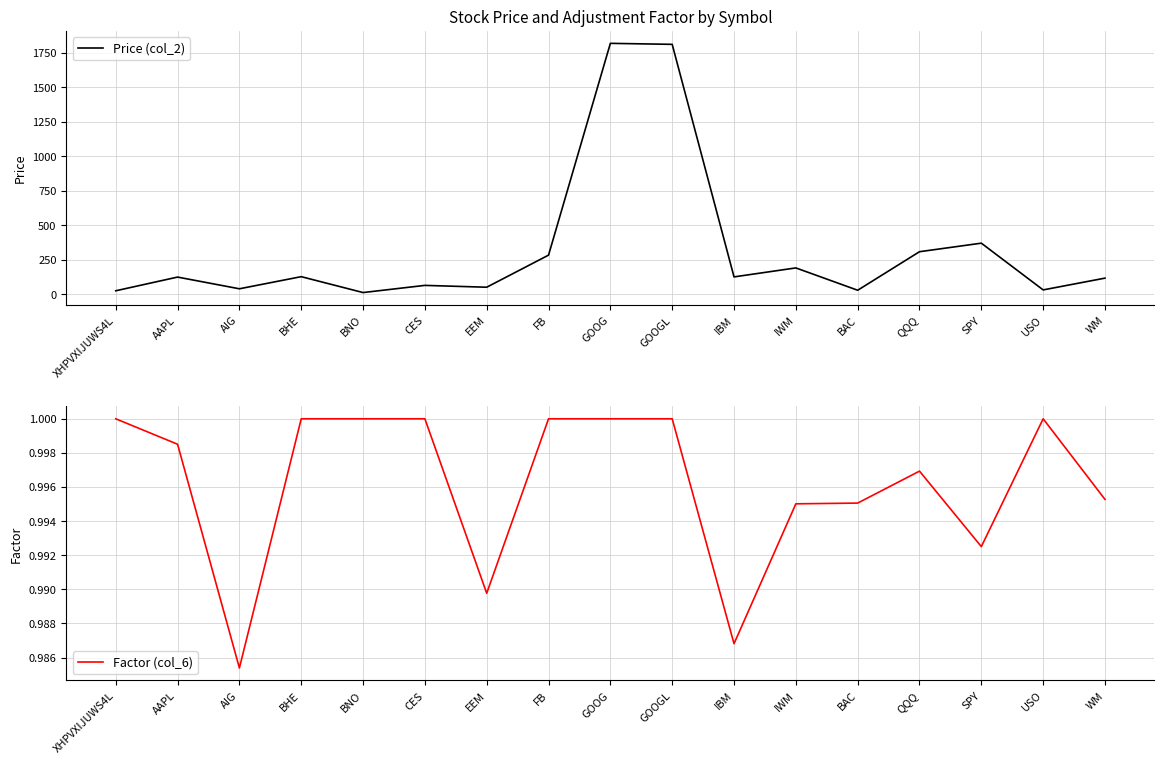

What is the sum of the Factor (col_6) values at GOOG and XHPVXIJUWS4L?

2.0